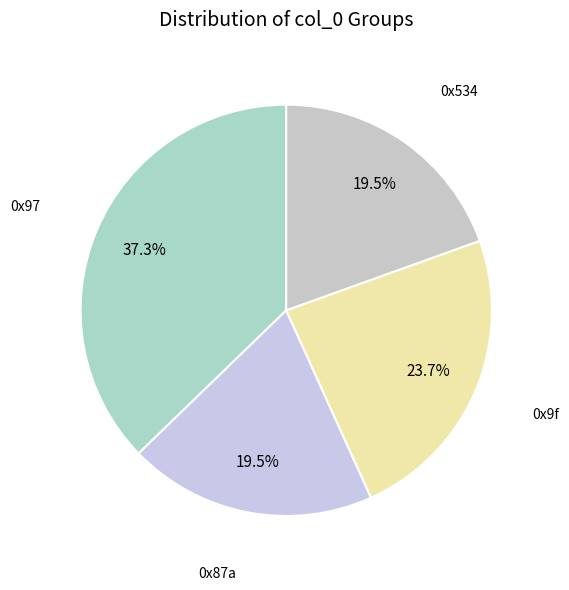

How many slices are in this pie chart?

4